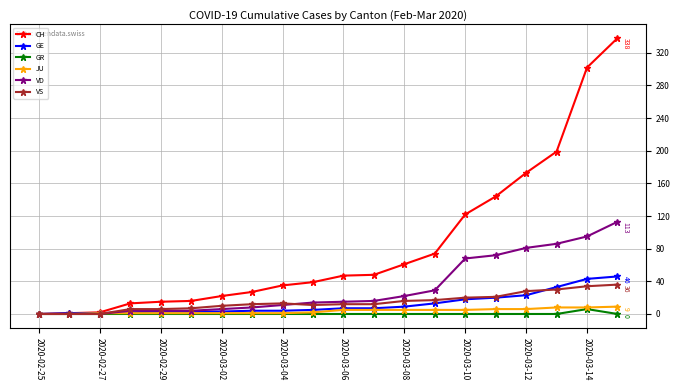

What is the maximum value for VD?

113